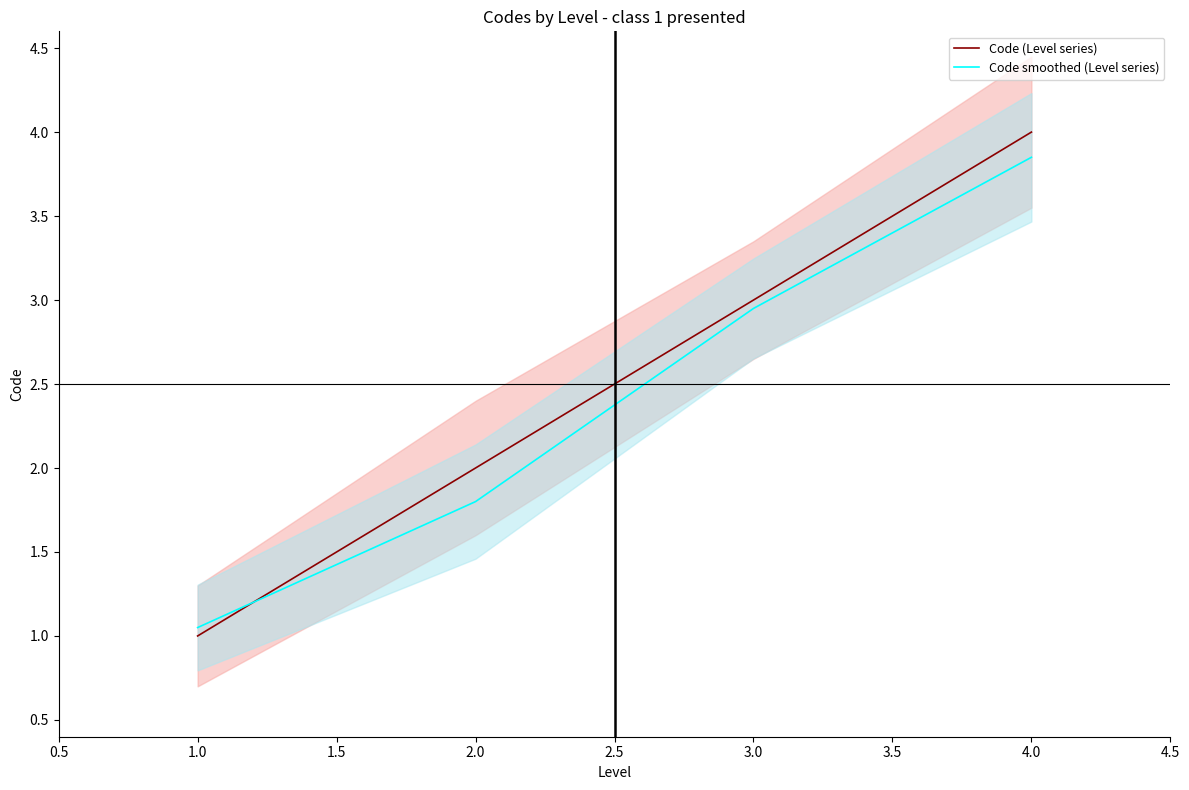

True or false: Code smoothed (Level series) has a value of 2.5 at 1.0.

False